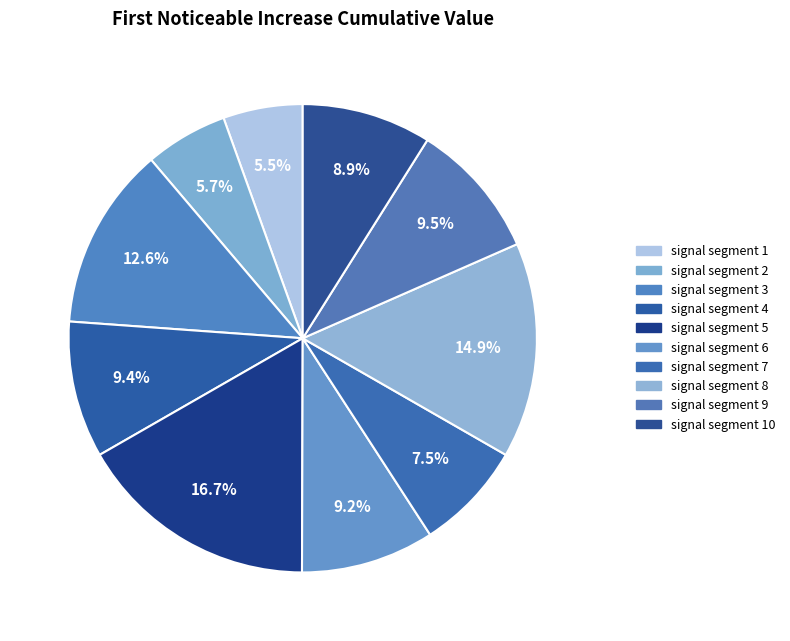

Count the number of slices in the pie.

10